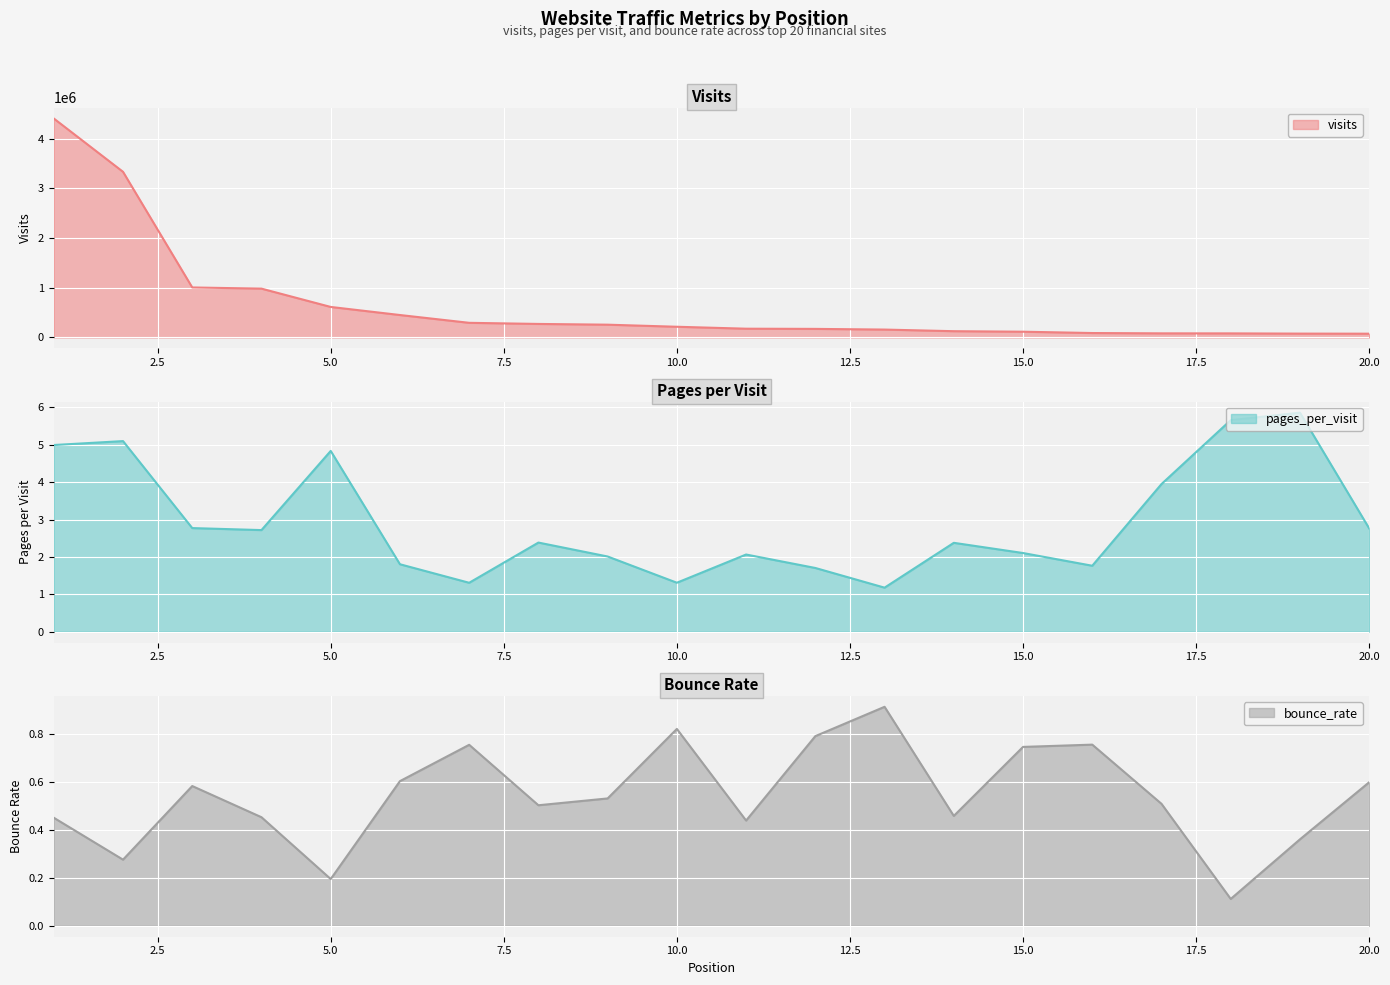

The value of bounce_rate at 2 is 0.4. True or false?

False